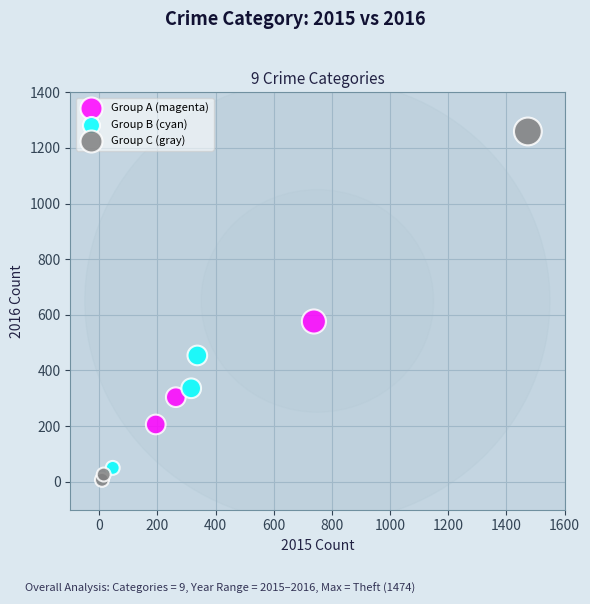

Which series reaches the maximum Y coordinate?

Group C (gray)